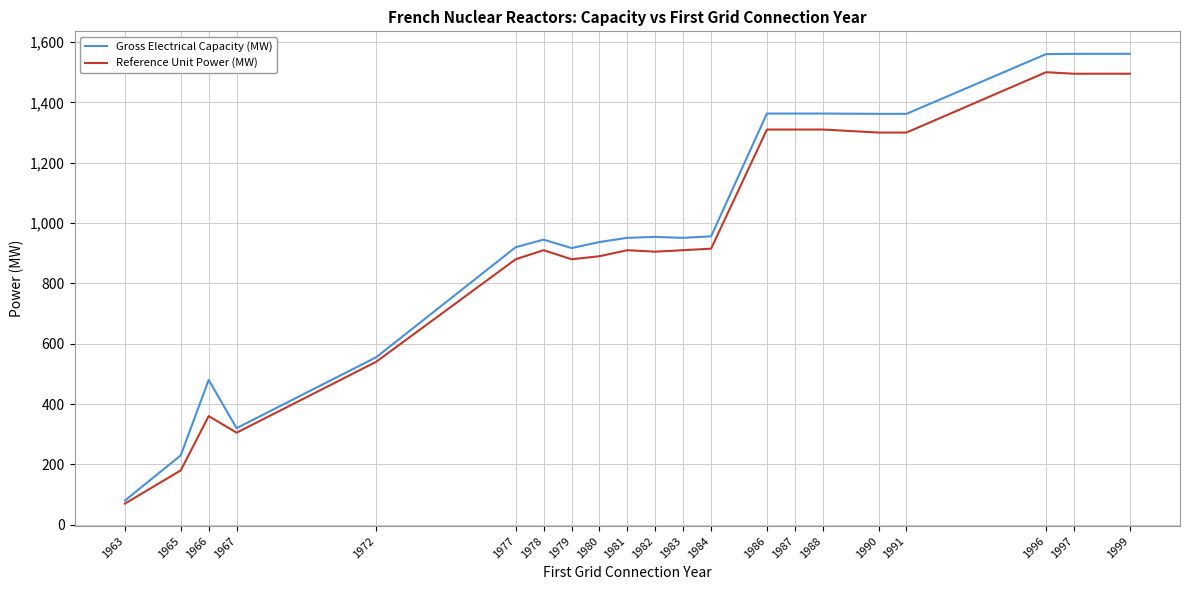

How many categories are shown in the chart?

21